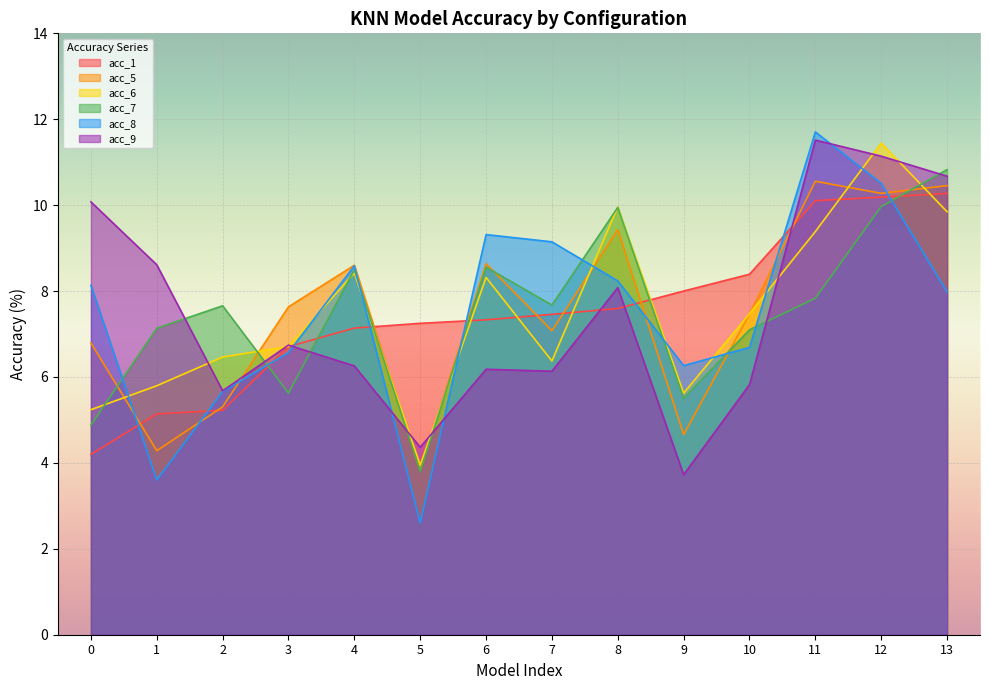

What is the greatest value displayed?

11.7